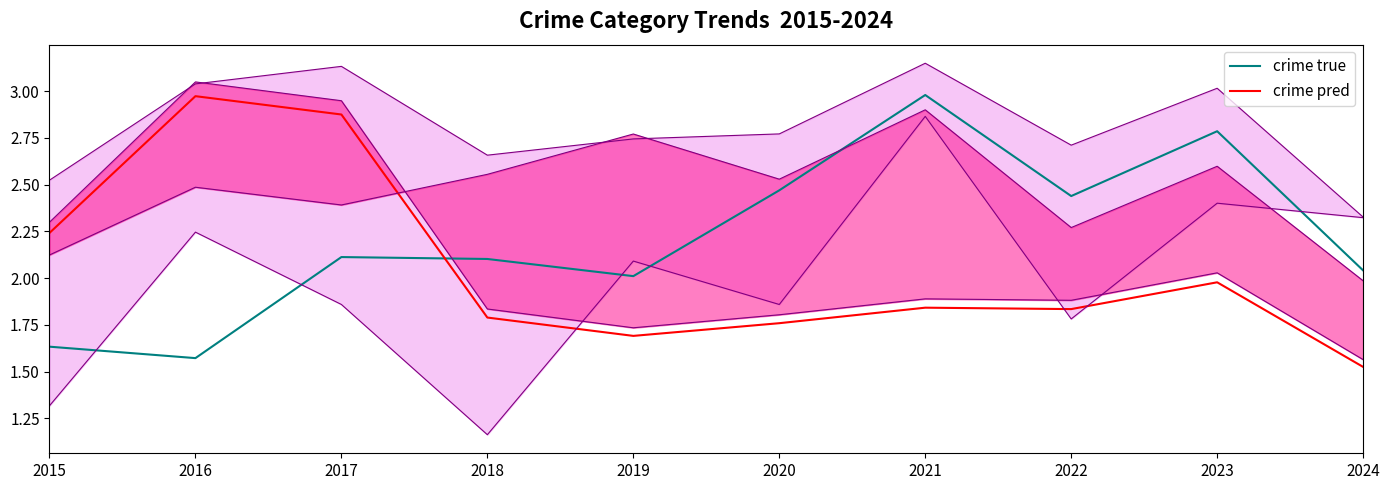

How many interior local valleys does the crime true series have?

3